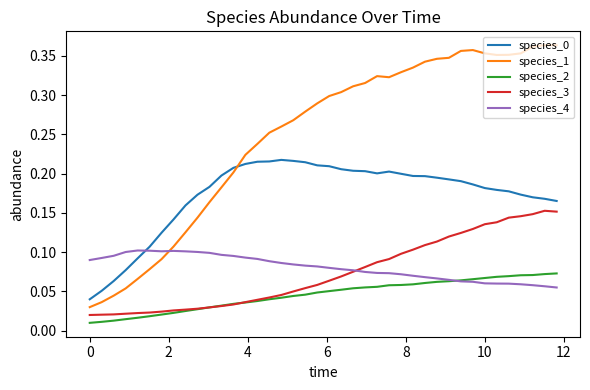

Which series has the largest range (max minus min)?

species_1